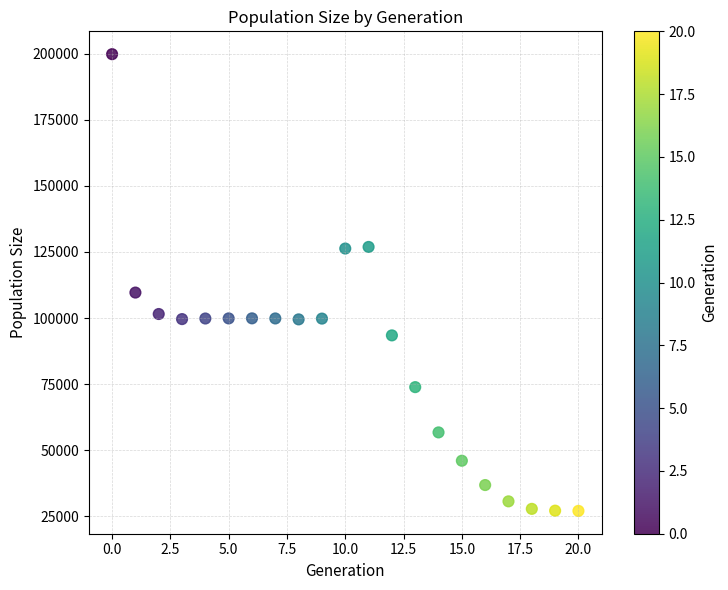

What Y value in the scatter plot is closest to 113429?

109629